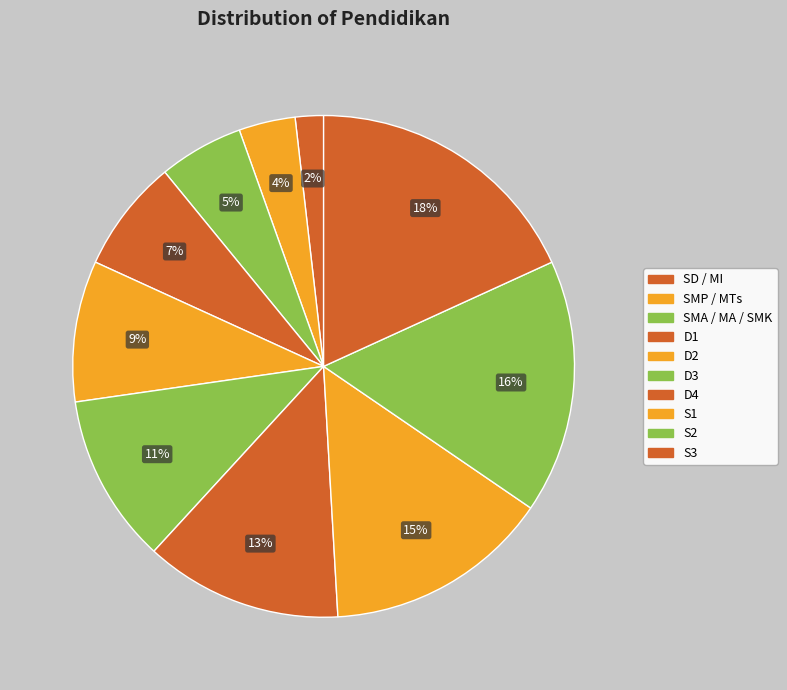

True or false: SD / MI accounts for 2% of the total.

True